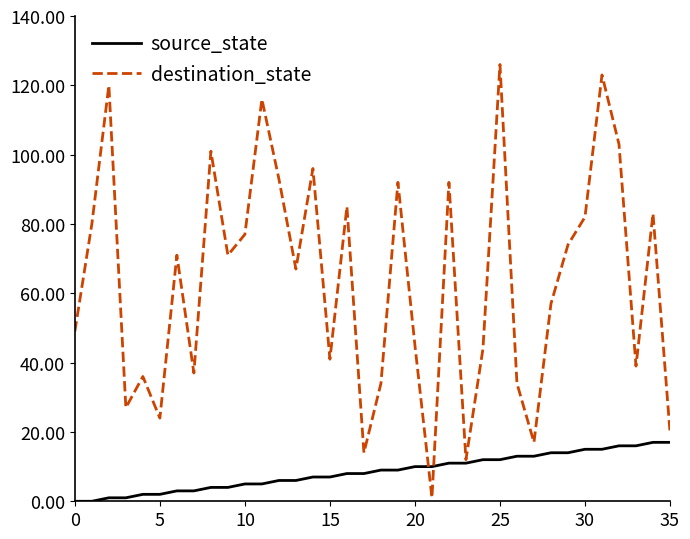

Rank the series by their average value, from lowest to highest.

source_state, destination_state